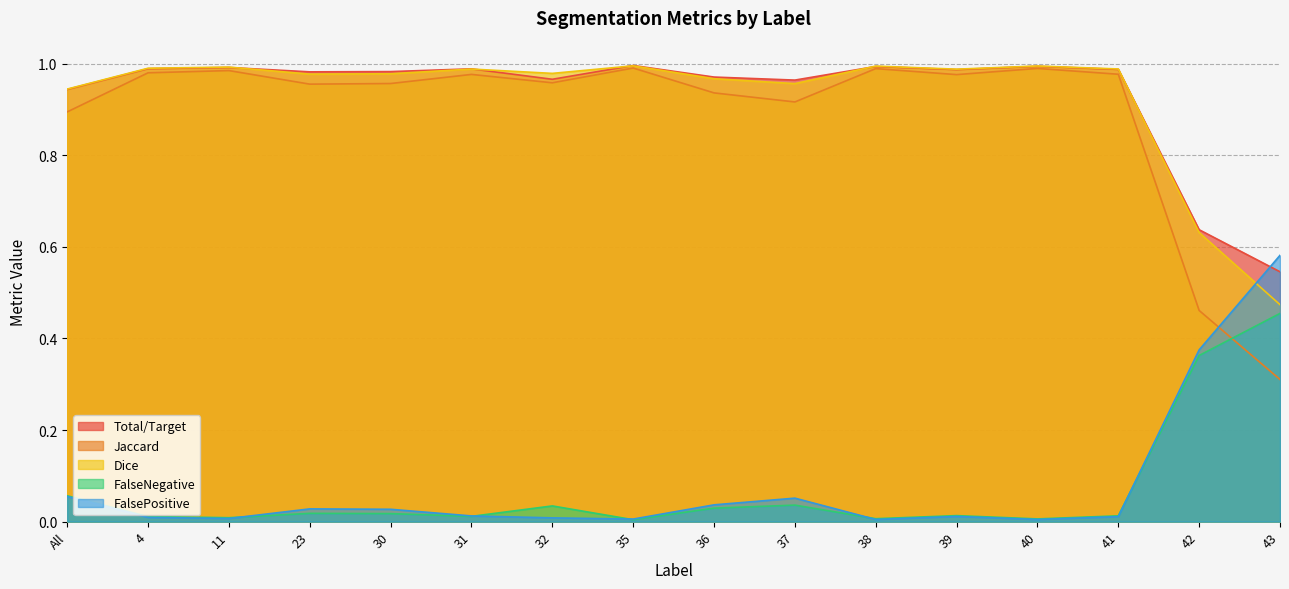

Is it true that Jaccard equals 0.6 at 36?

False